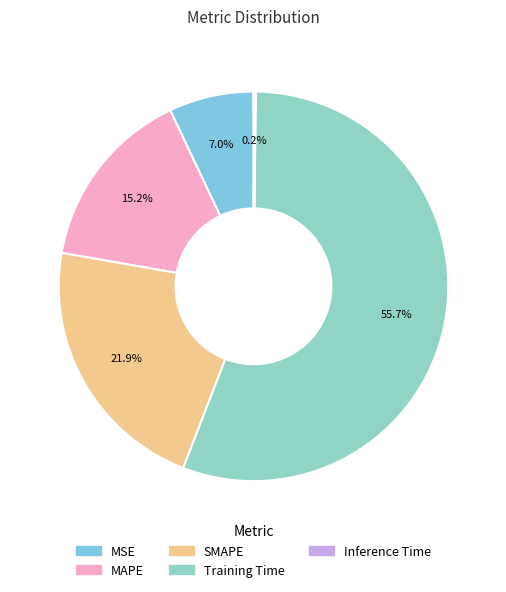

How many slices are in this pie chart?

5